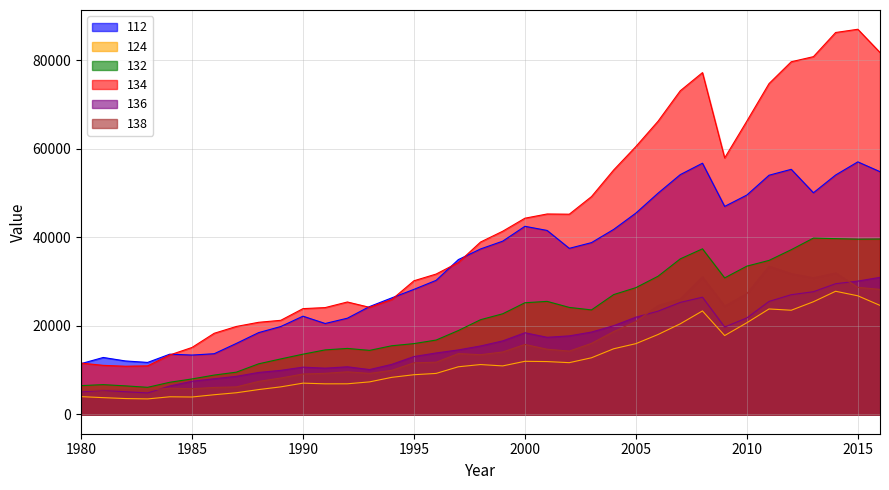

Which series changed the most between 1982 and 1999?

134